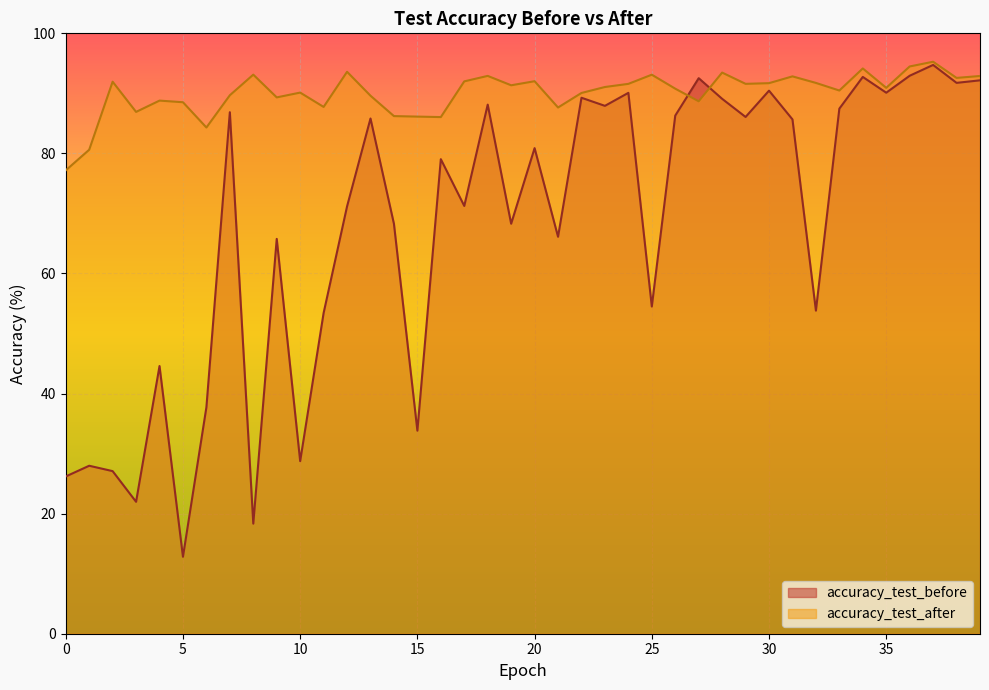

Between which two adjacent categories do accuracy_test_after and accuracy_test_before first intersect?

26 and 27